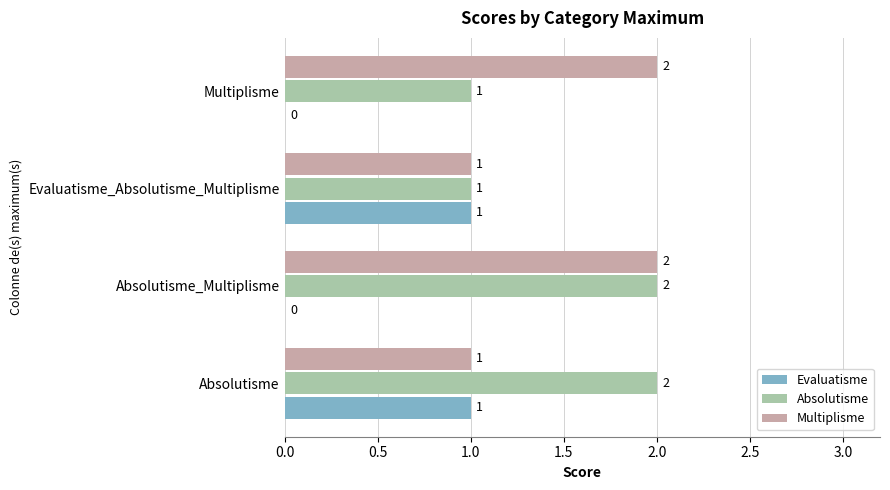

How many Evaluatisme values are between 0 and 1?

4